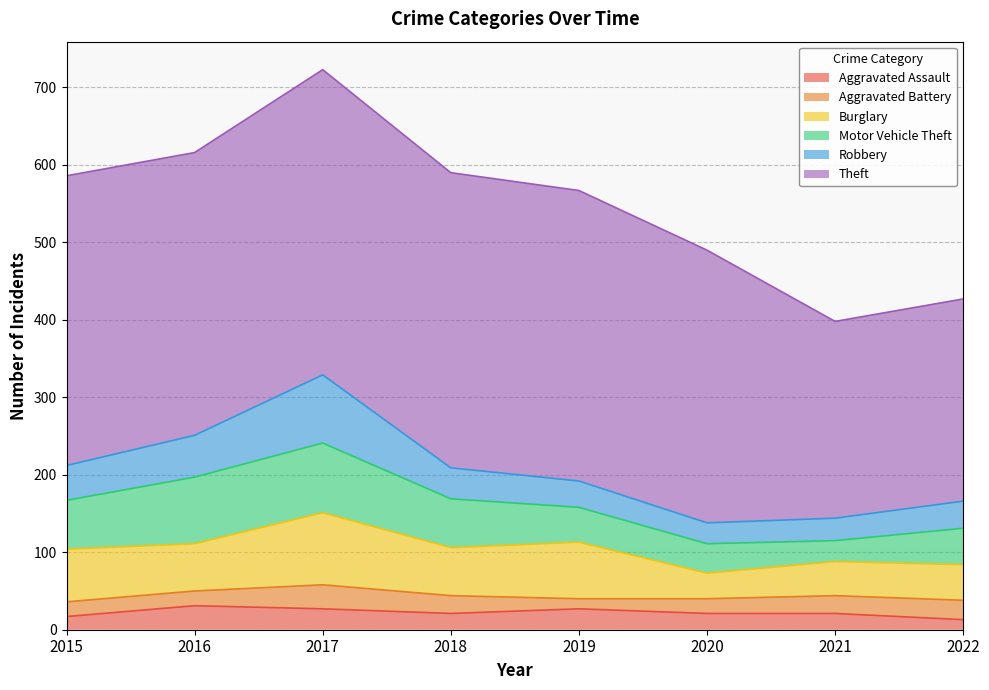

True or false: Theft and Aggravated Assault cross at least once.

False